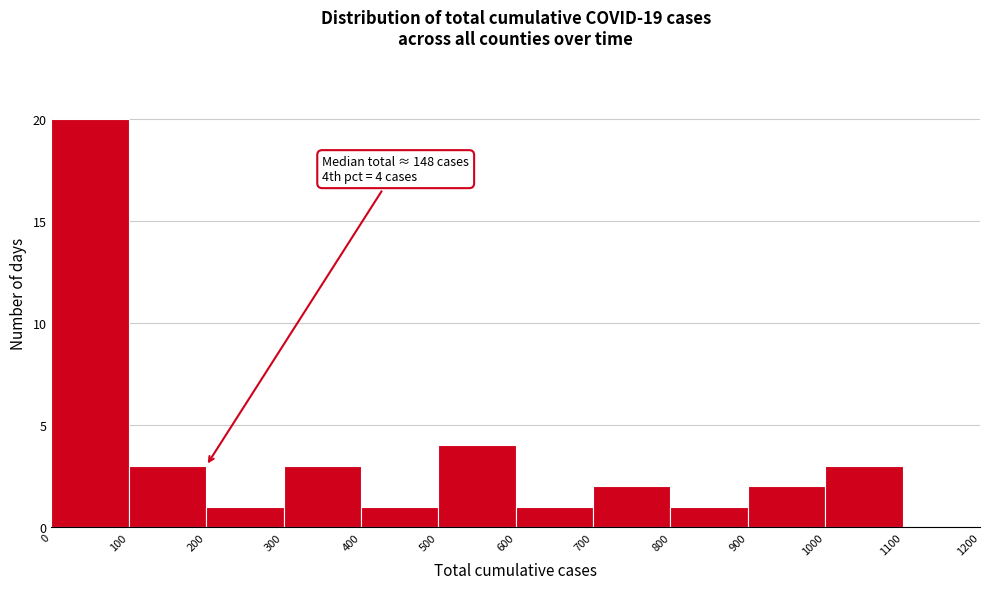

Over which range of the x-axis is the bar tallest?

0 to 100